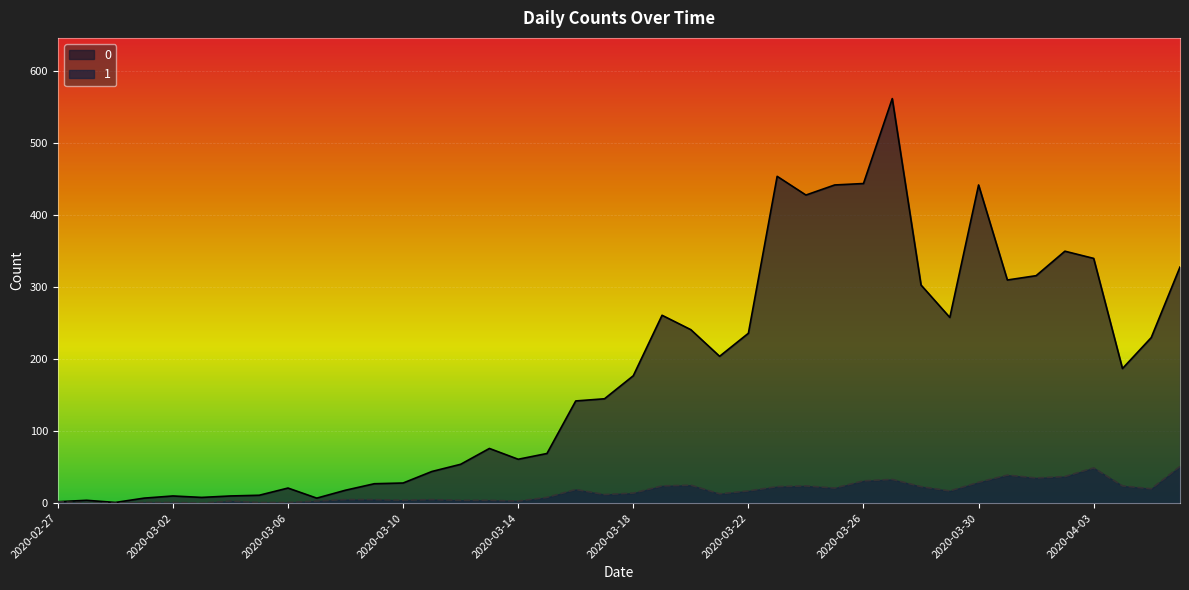

What is the difference between the 0 values at 2020-04-02 and 2020-03-26?

94